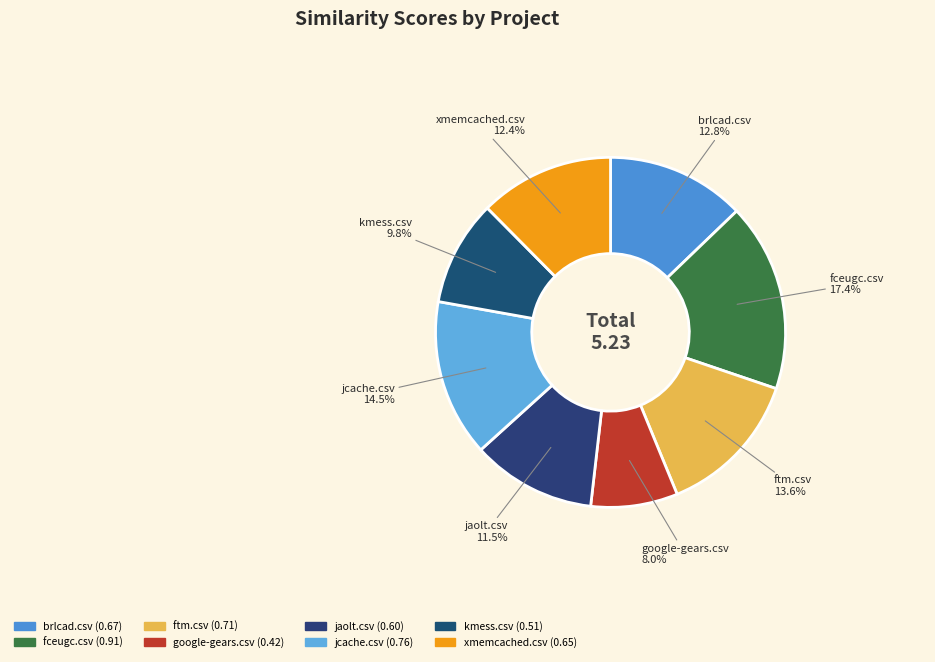

Between jcache.csv and brlcad.csv, which is larger?

jcache.csv